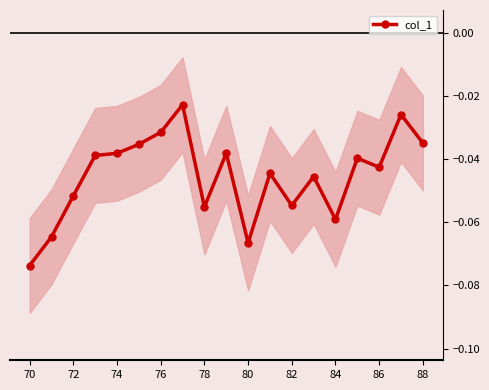

How many lines are shown in the chart?

1